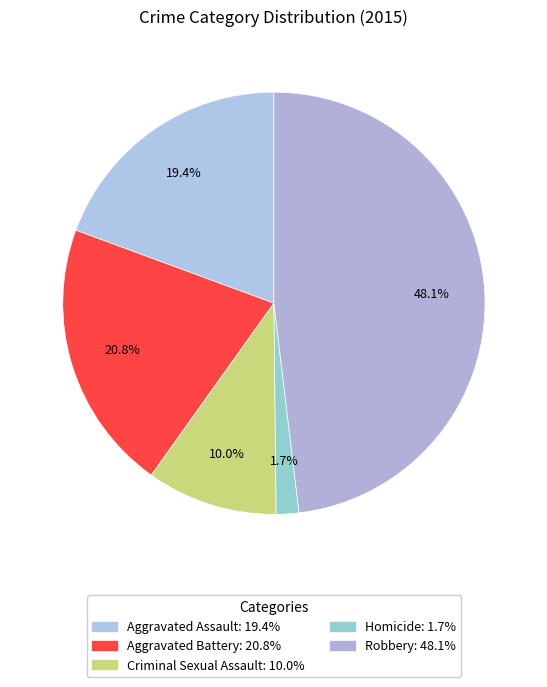

How many segments does this pie chart have?

5